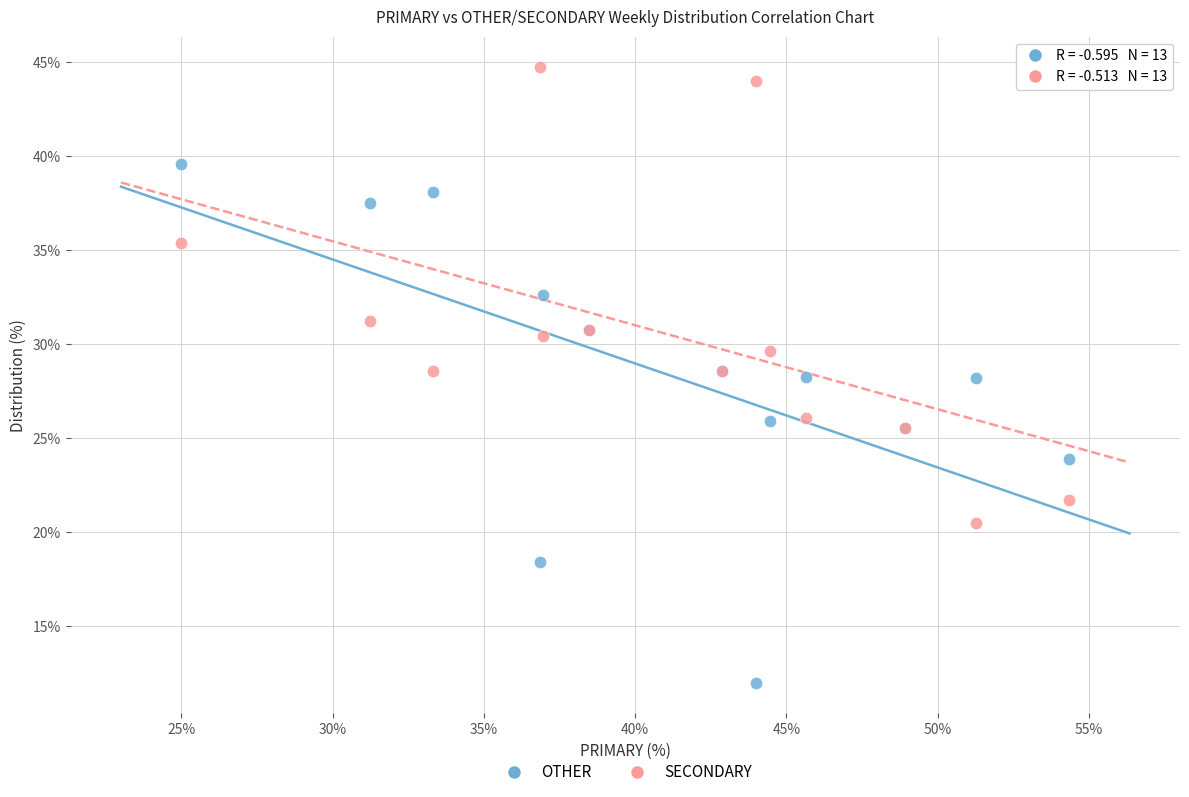

Which series reaches the minimum Y coordinate?

OTHER